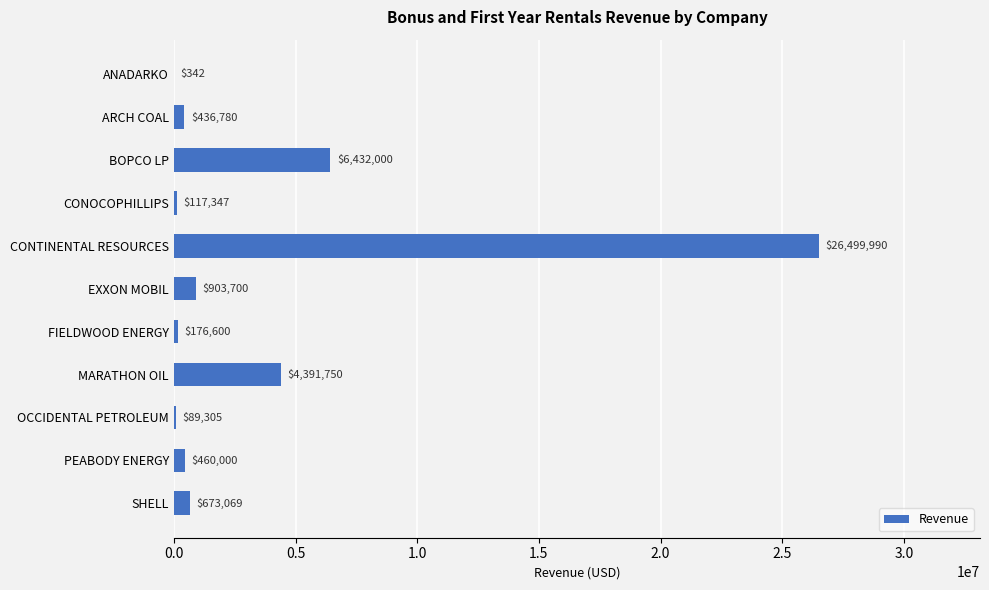

What is the change in value from ARCH COAL to EXXON MOBIL?

+466920.0